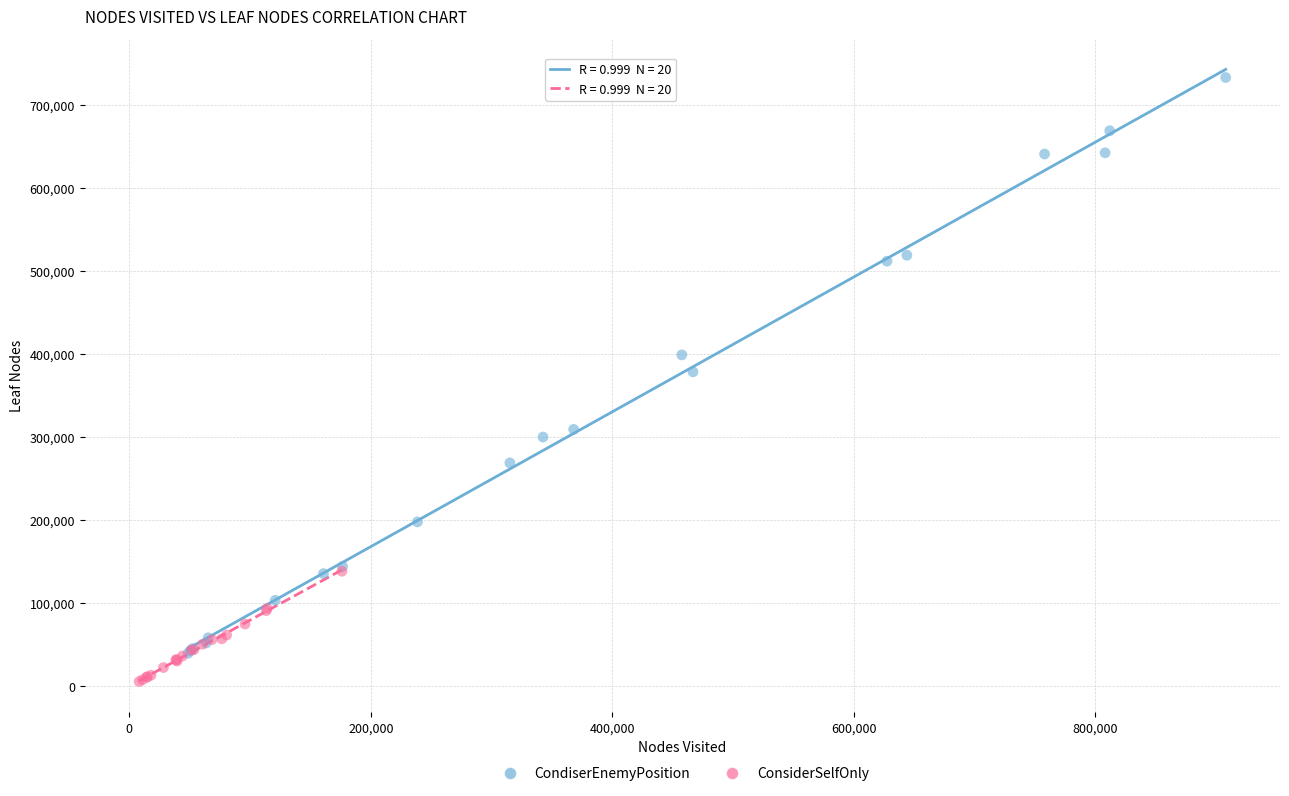

Which series contains the highest Y value?

CondiserEnemyPosition